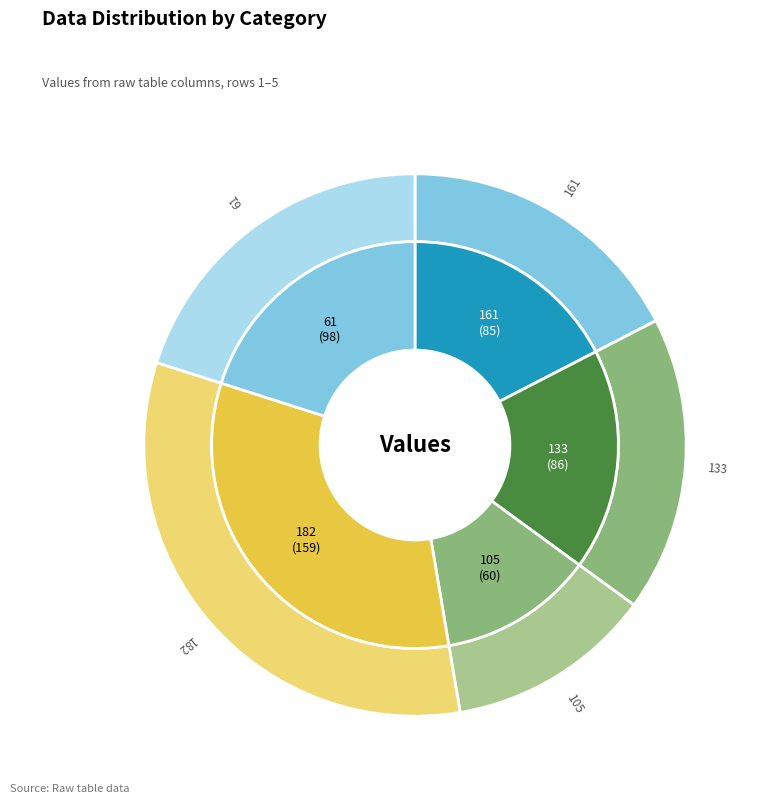

What is the change in value from 161 to 182?

+74